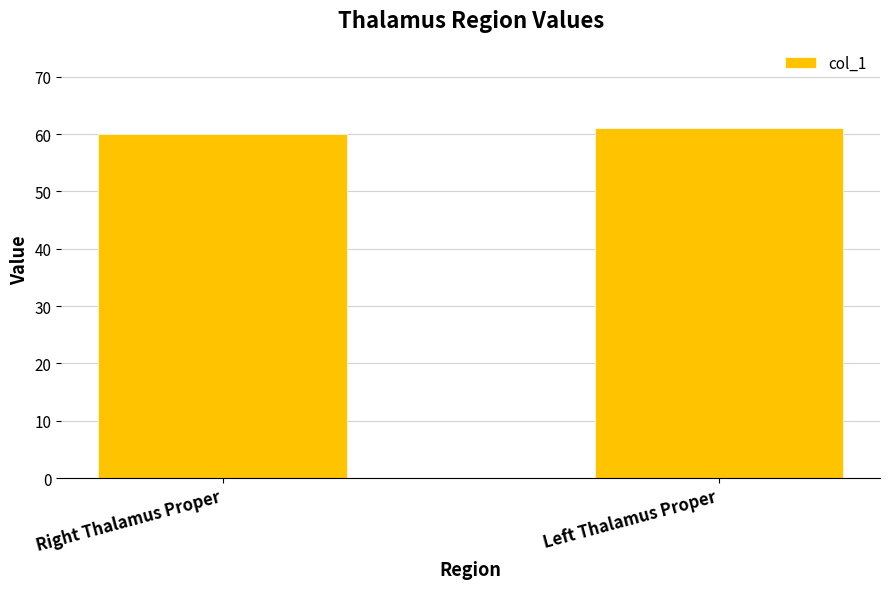

The chart shows a value of 106 at Left Thalamus Proper. True or false?

False